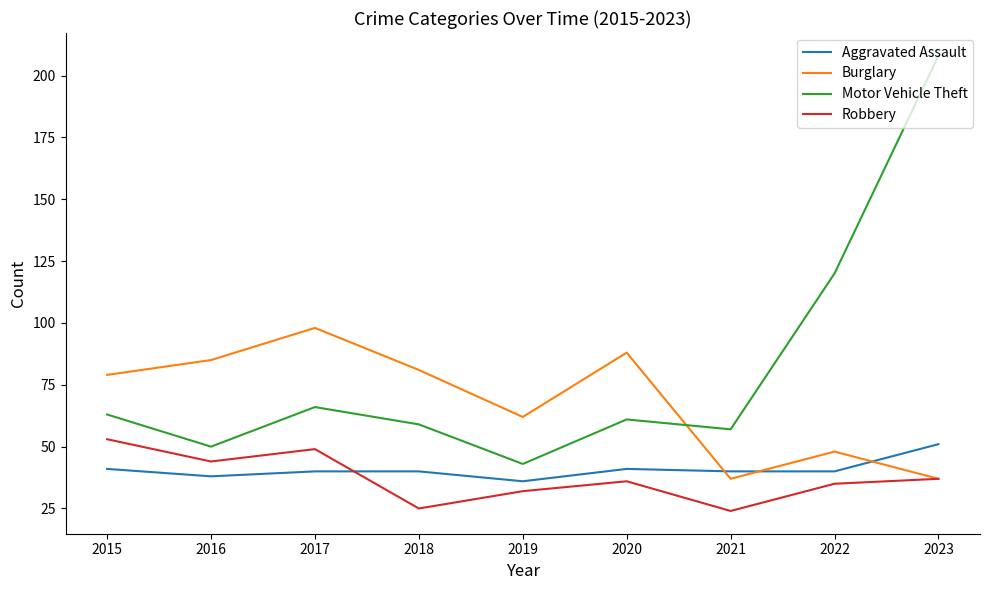

Is it true that Motor Vehicle Theft equals 120 at 2022?

True